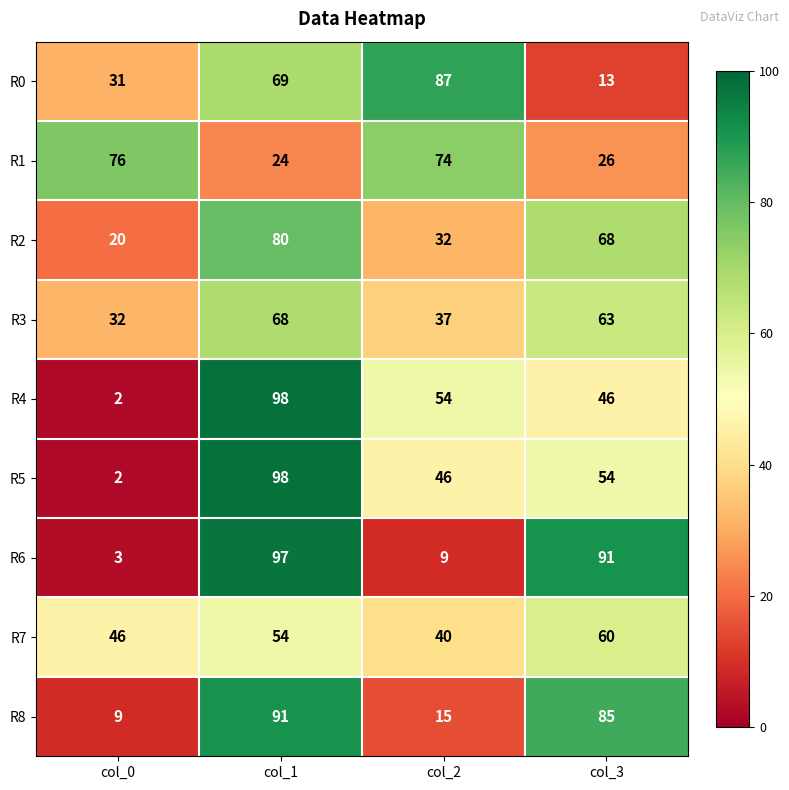

Rank the categories by R1 value from highest to lowest.

col_0, col_2, col_3, col_1